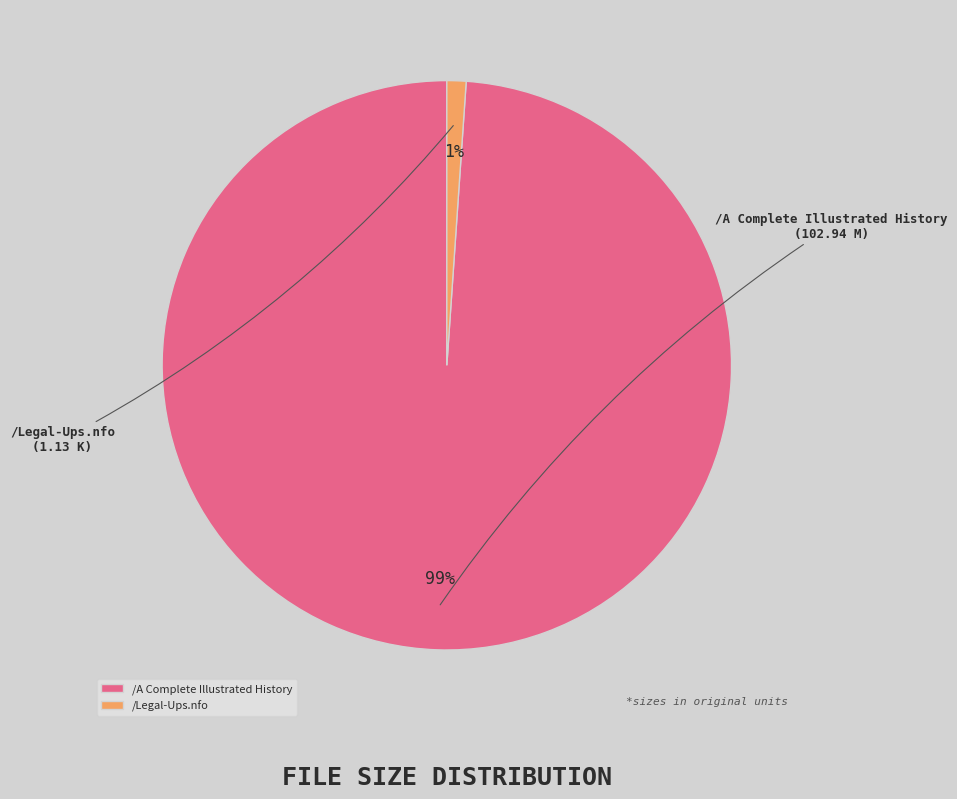

Combined, do /A Complete Illustrated History and /Legal-Ups.nfo account for over 50%?

Yes